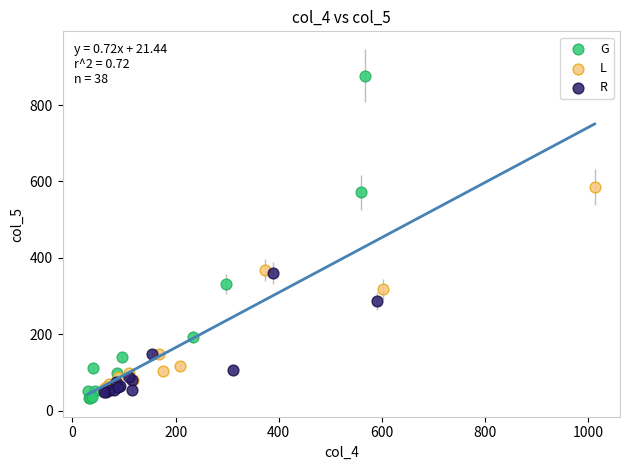

Which series has the largest Y range (max minus min)?

G